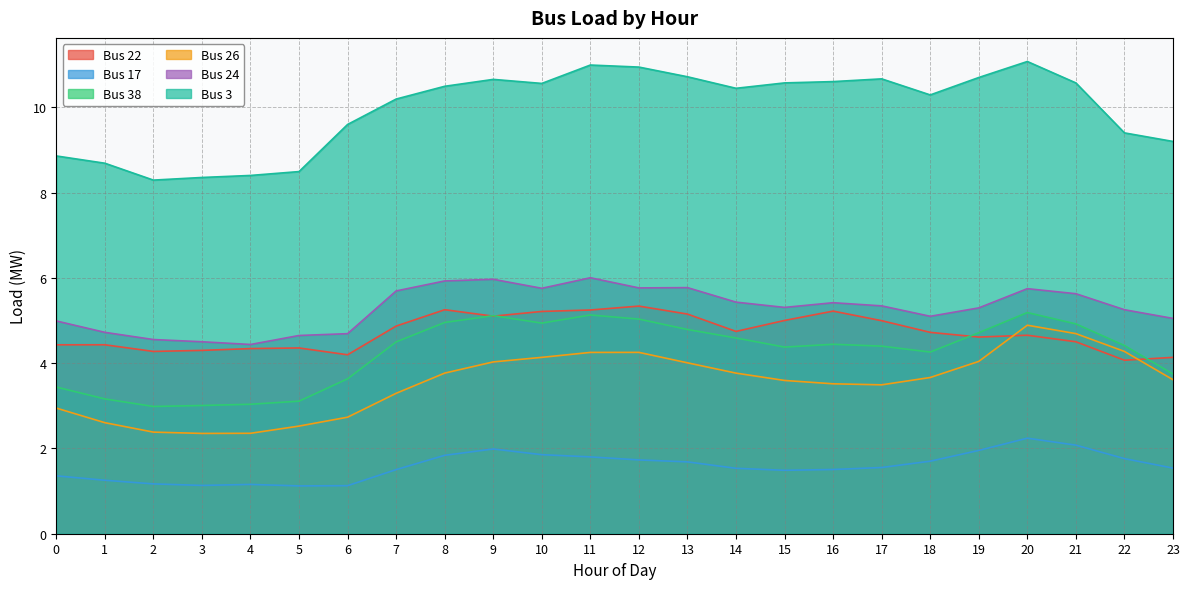

Which series has the largest total across all categories?

Bus 3